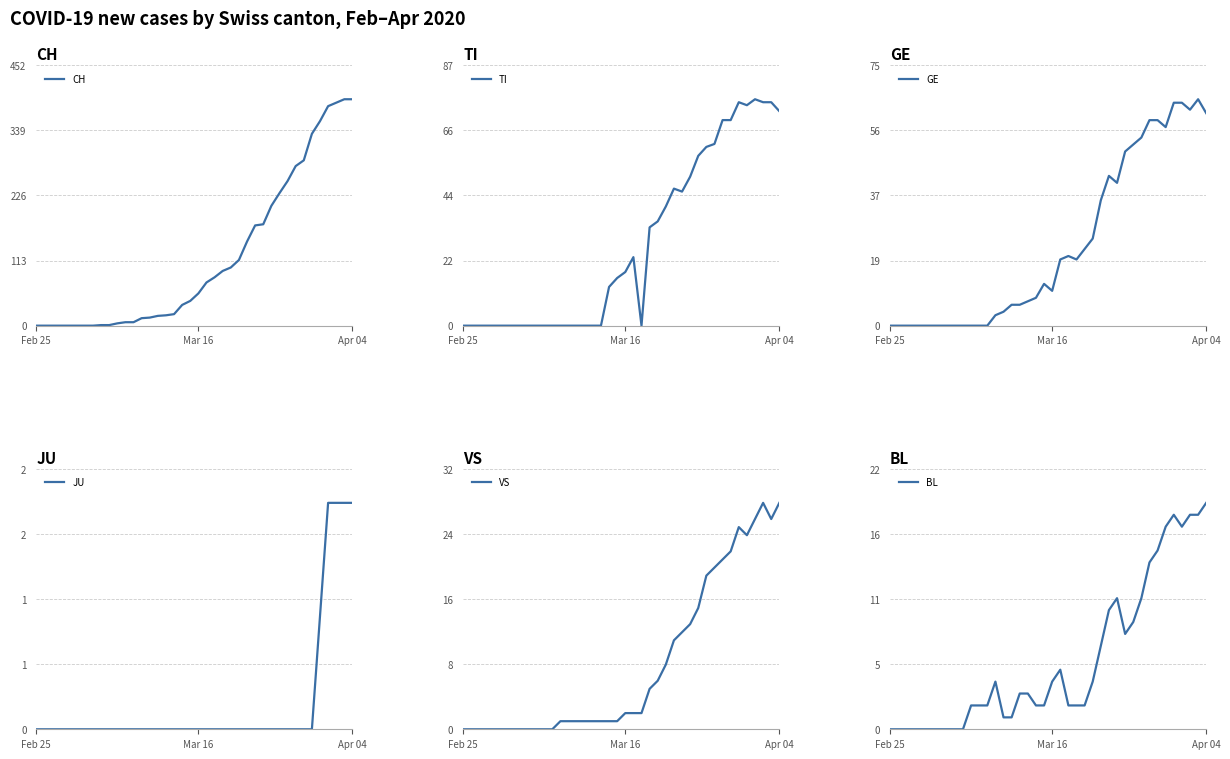

What is the maximum value for CH?

393